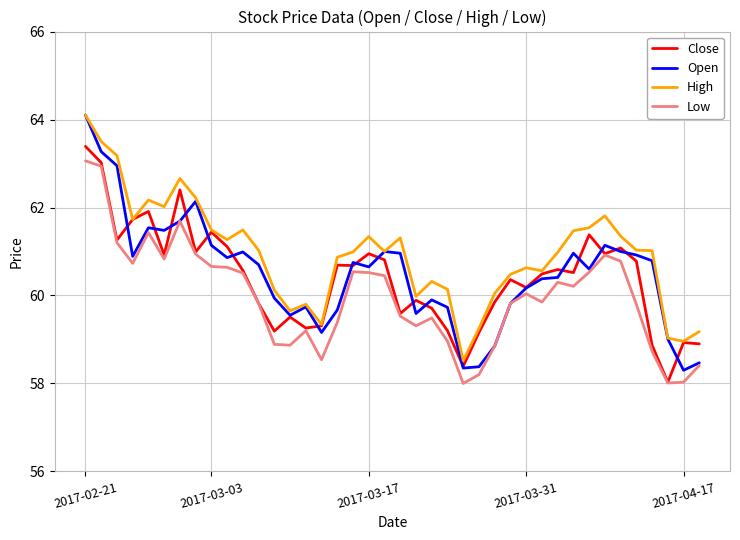

Which series has the largest range (max minus min)?

Open